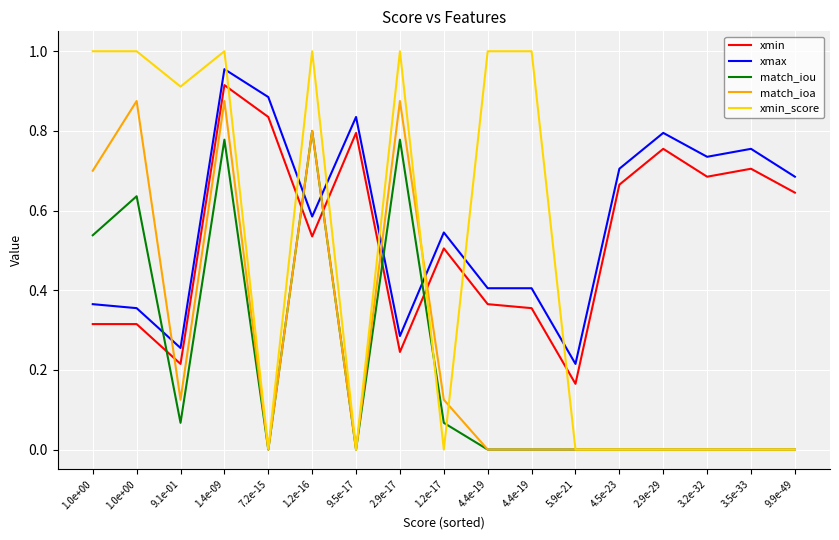

What is the spread (max minus min) of values at 4.4e-19?

1.0